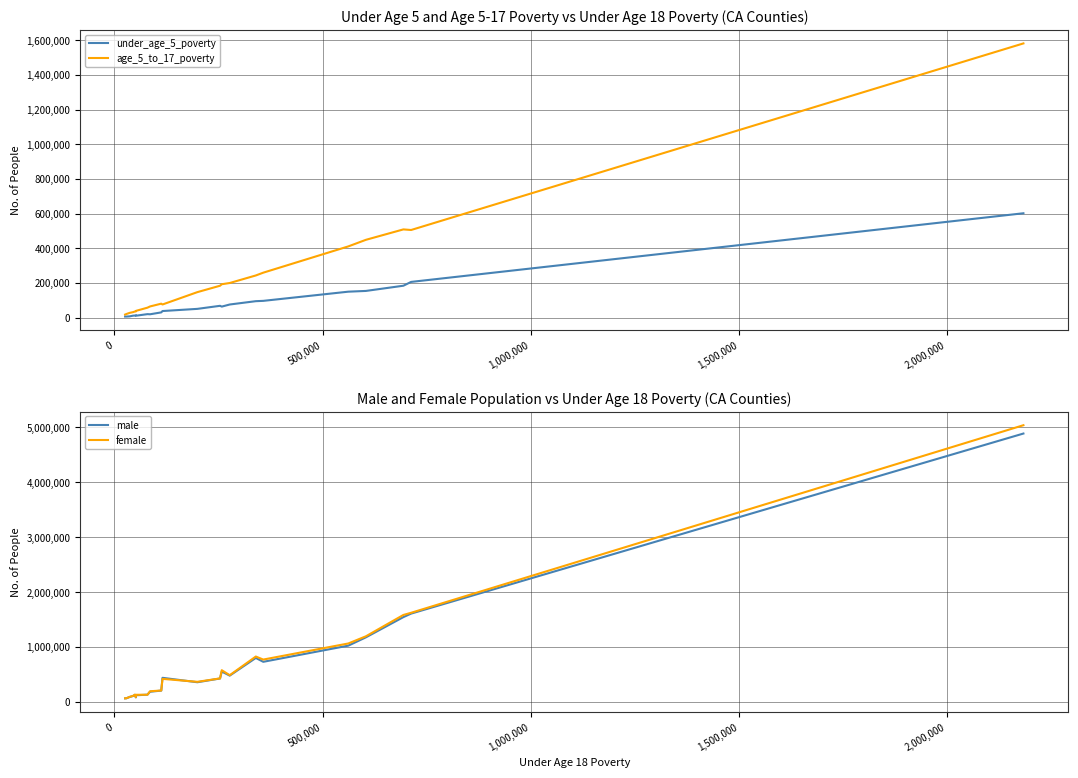

What is the label of the 6th point from the right?

16